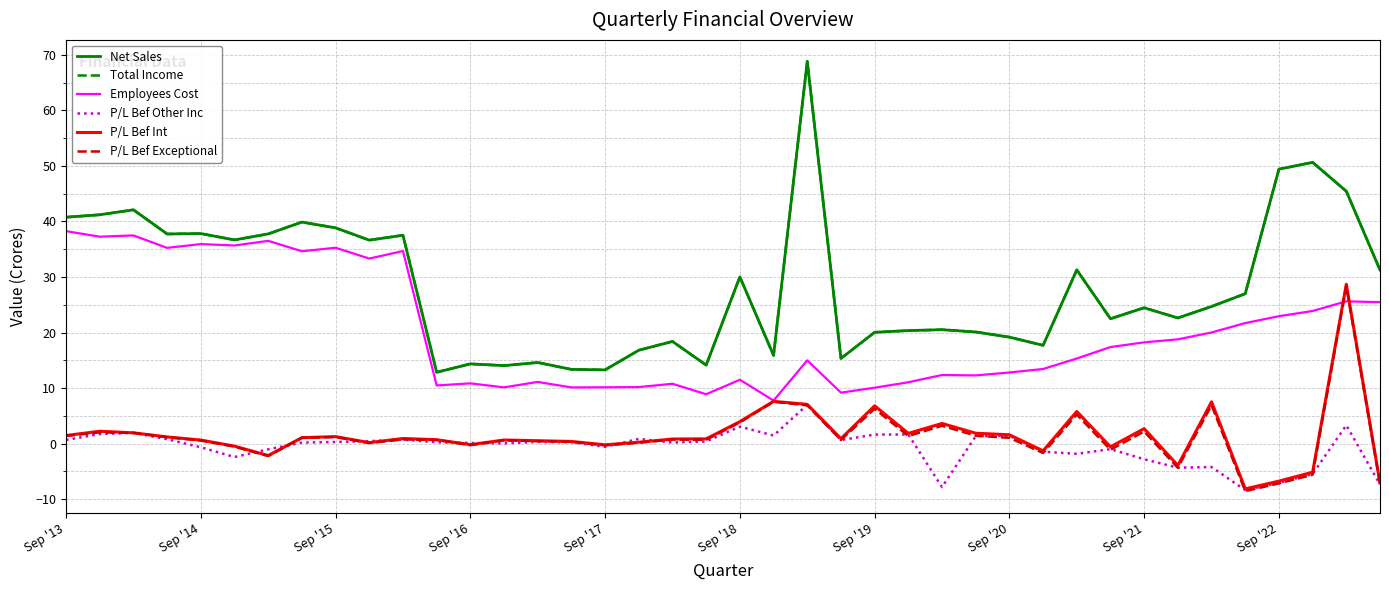

What is the smallest value displayed?

-8.6